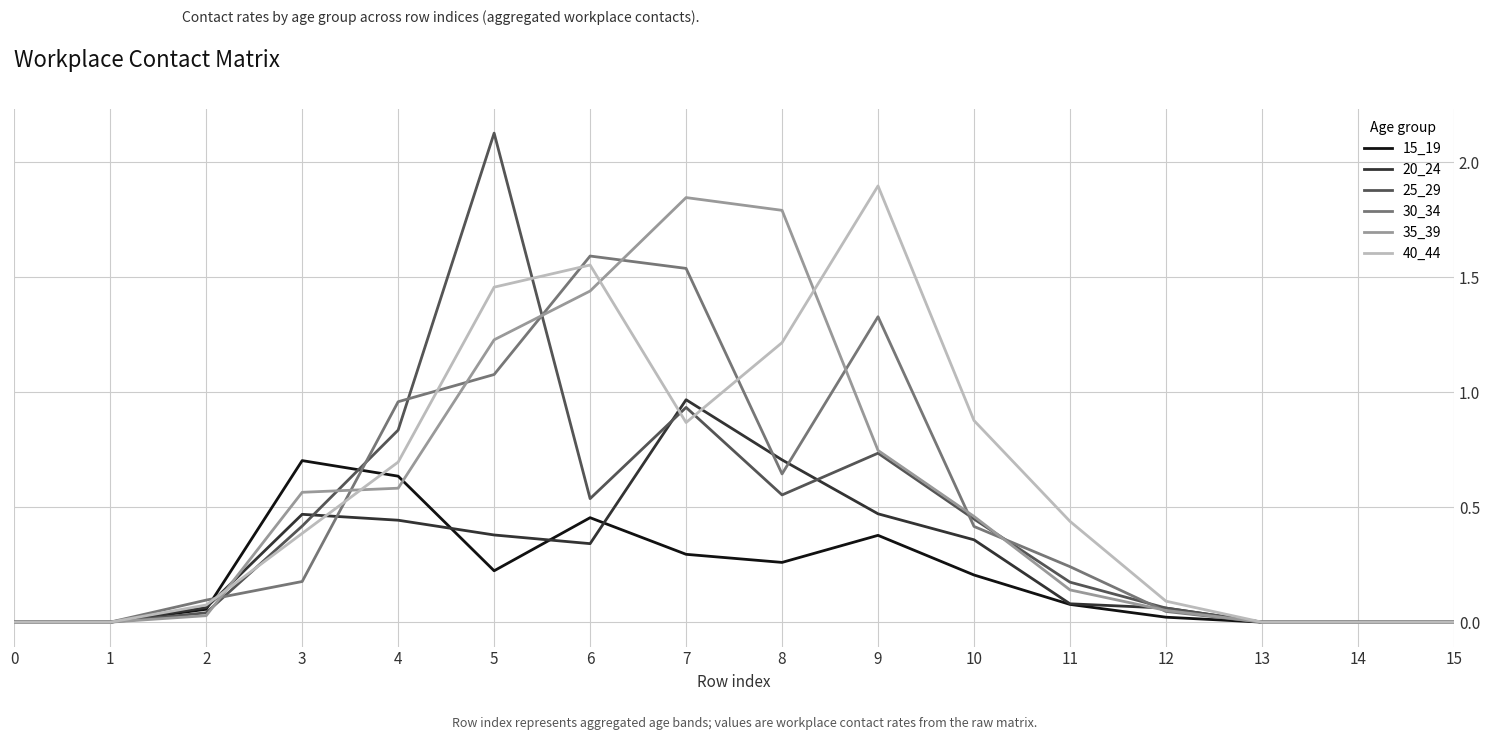

What is the maximum value for 40_44?

1.9